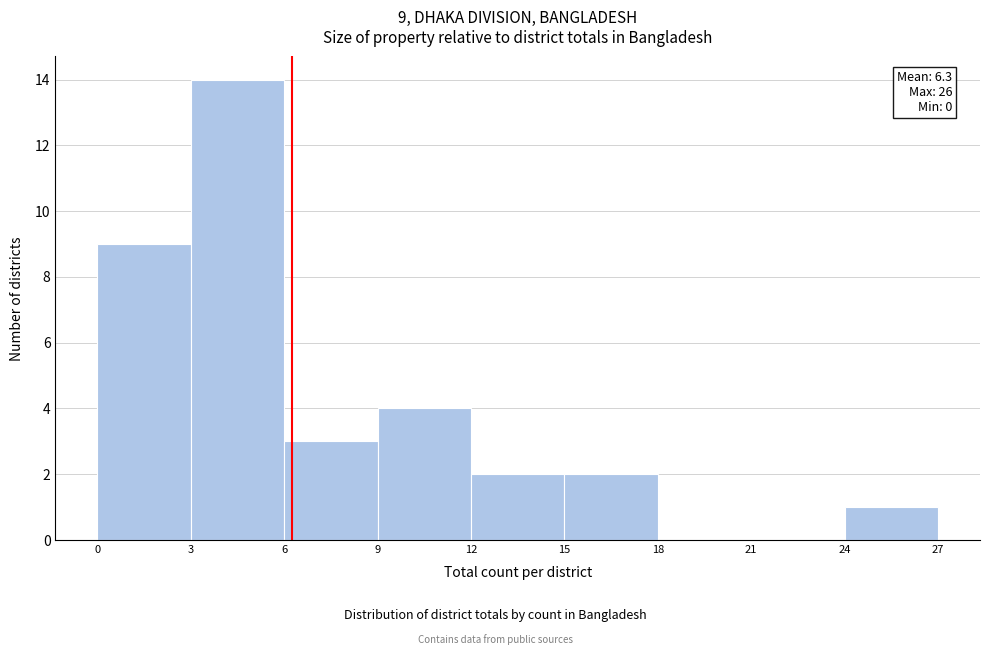

Which range on the x-axis has the tallest bar?

3 to 6